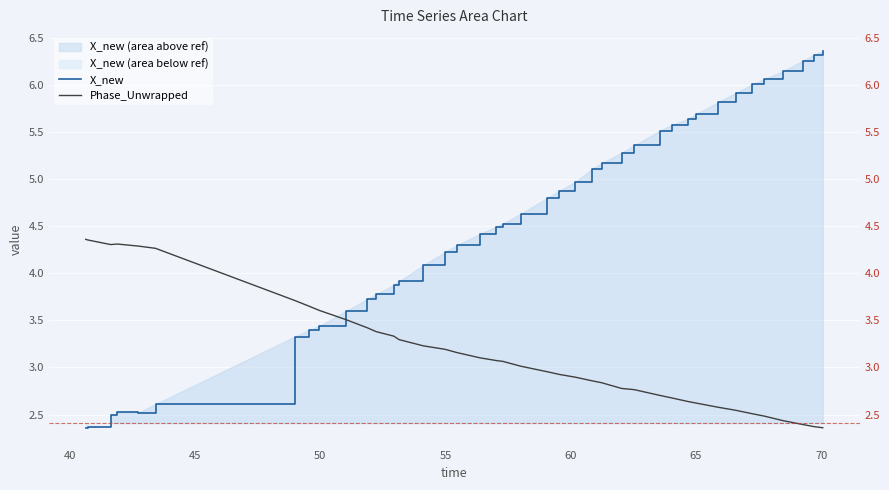

Reading left to right, extract all data points from this chart.

X_new: 2.4	2.4	2.5	2.5	2.5	2.6	3.3	3.4	3.4	3.6	3.7	3.8	3.9	3.9	4.1	4.2	4.3	4.4	4.5	4.5	4.6	4.8	4.9	5.0	5.1	5.2	5.3	5.4	5.5	5.6	5.6	5.7	5.8	5.9	6.0	6.1	6.1	6.3	6.3	6.4
Phase_Unwrapped: 4.4	4.4	4.3	4.3	4.3	4.3	3.7	3.7	3.6	3.5	3.4	3.4	3.3	3.3	3.2	3.2	3.2	3.1	3.1	3.1	3.0	3.0	2.9	2.9	2.9	2.8	2.8	2.8	2.7	2.7	2.6	2.6	2.6	2.5	2.5	2.5	2.4	2.4	2.4	2.4